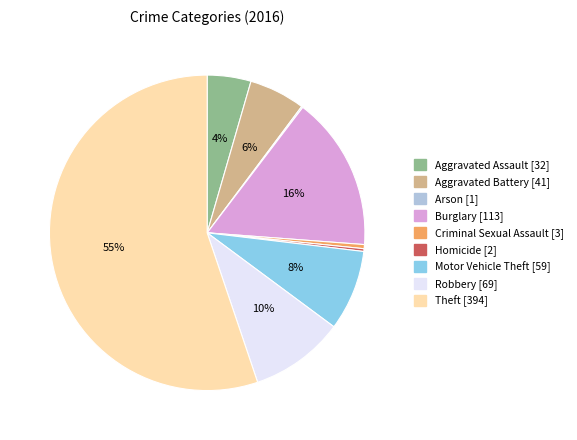

Do Motor Vehicle Theft and Robbery together represent more than half of the pie?

No